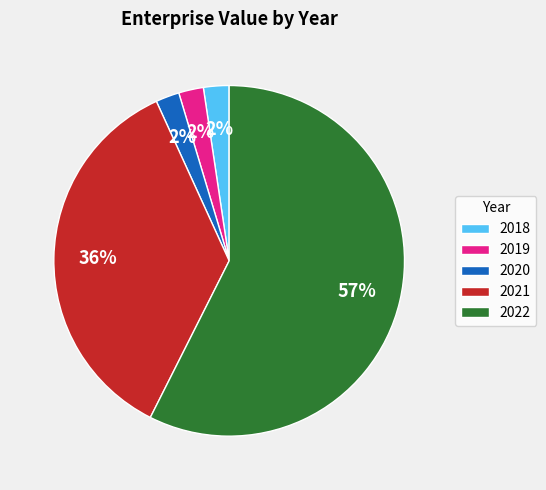

True or false: 2022 accounts for 64% of the total.

False